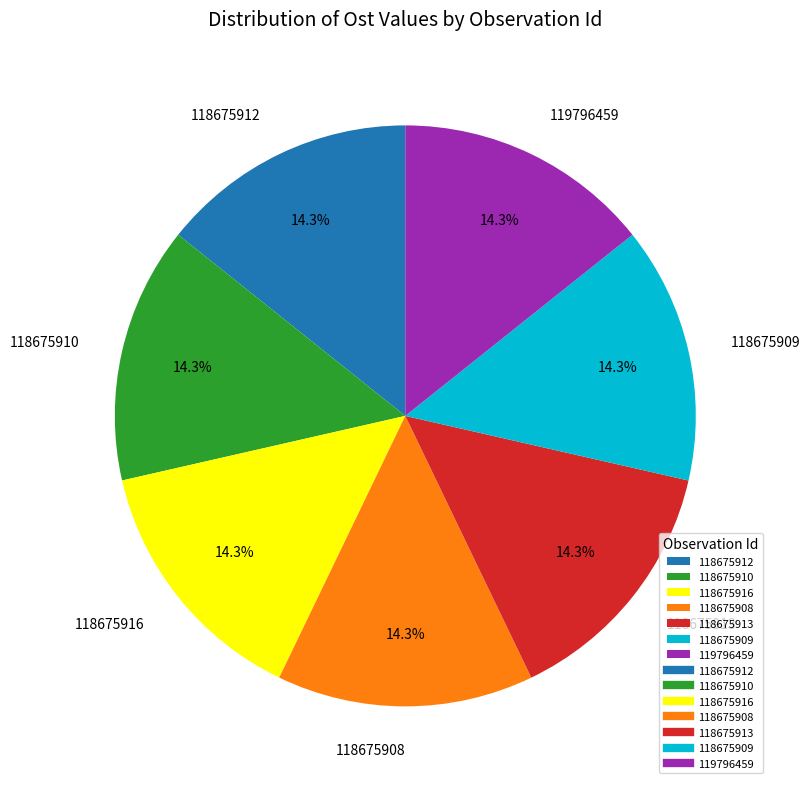

Does 118675908 represent more than half of the total?

No